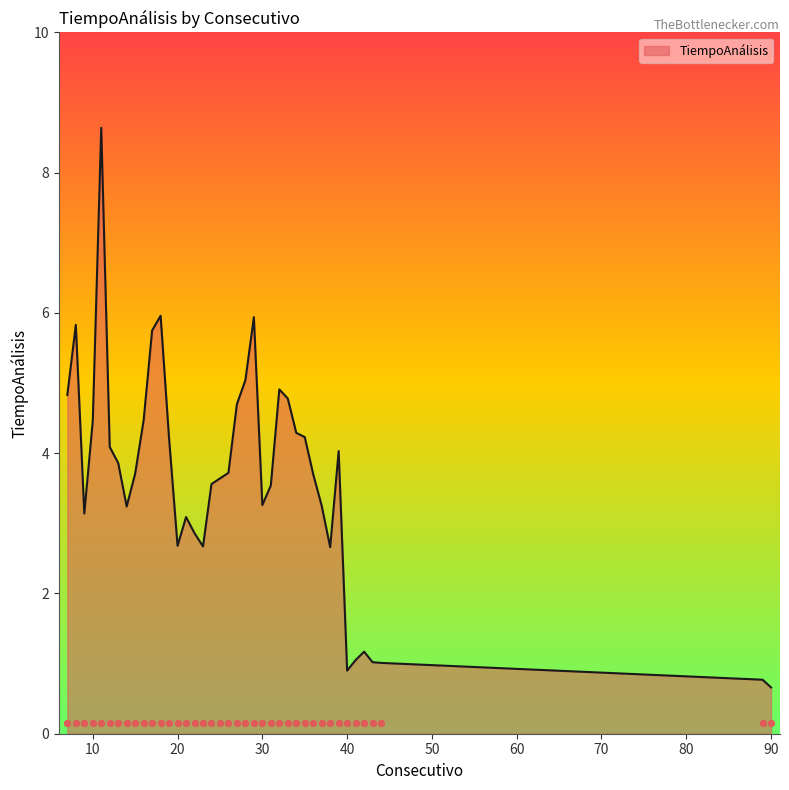

Approximately how many times larger is the value at 11 compared to 26?

2.3